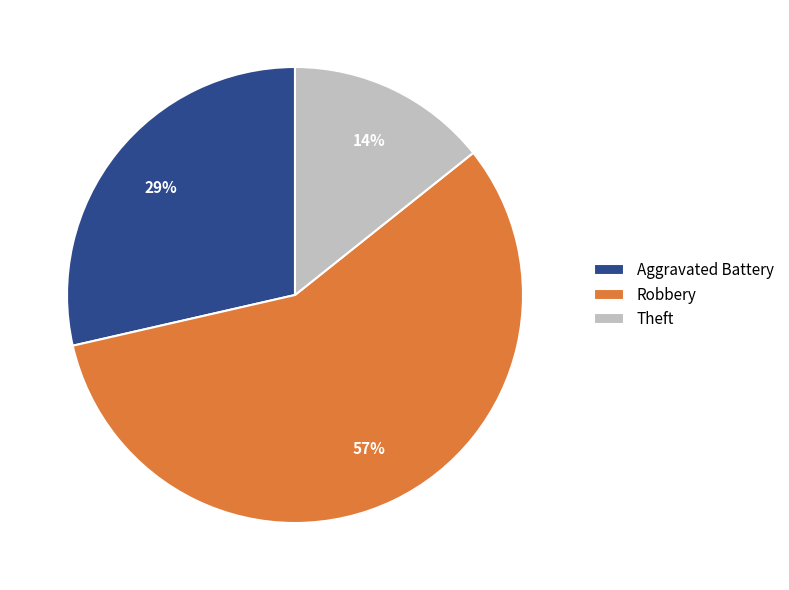

To the nearest percent, what is the average slice percentage?

33%